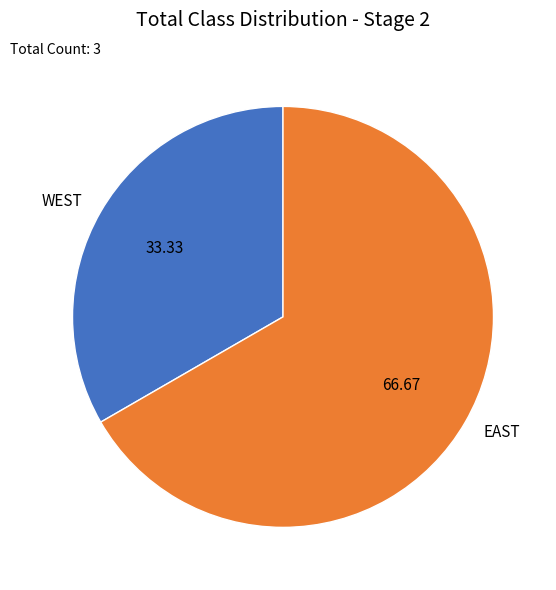

Rank the categories by value from highest to lowest.

EAST, WEST